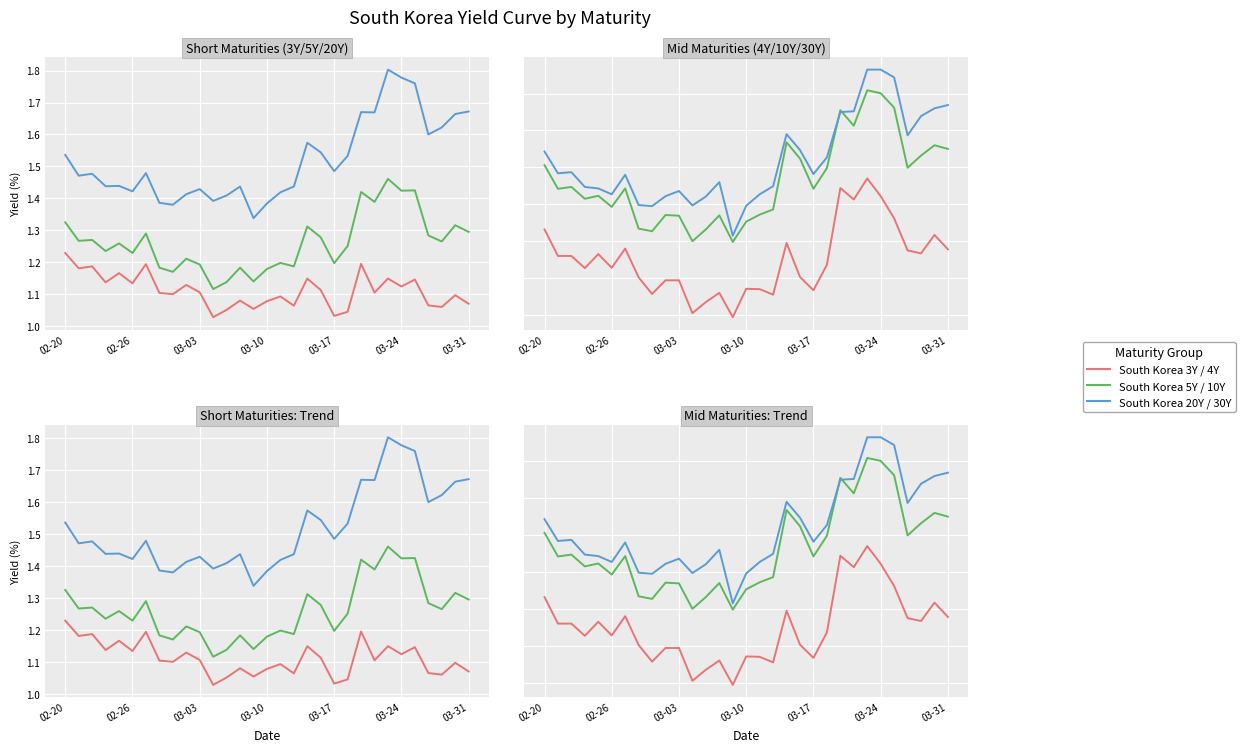

What is the maximum value shown in the chart?

1.8